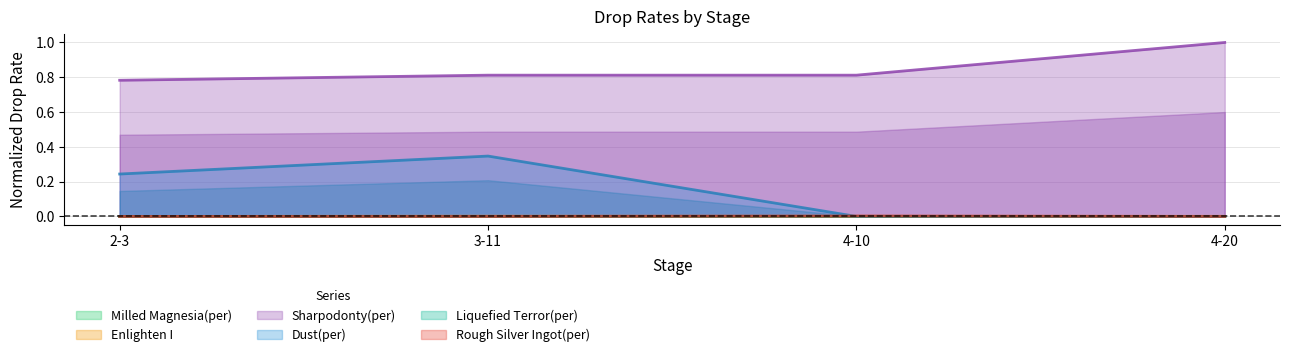

At which label does Liquefied Terror(per) reach its minimum?

3-11